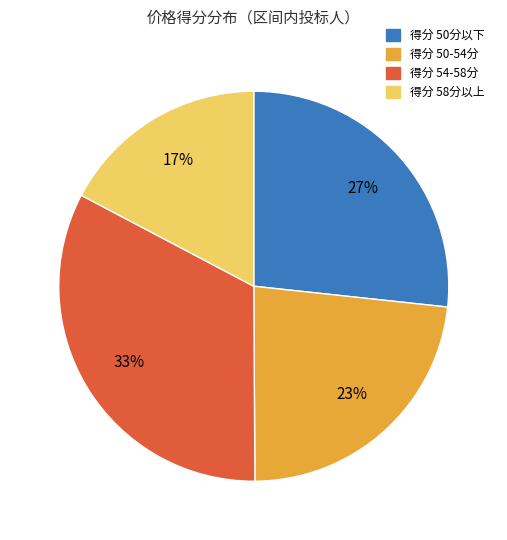

Count the number of slices in the pie.

4